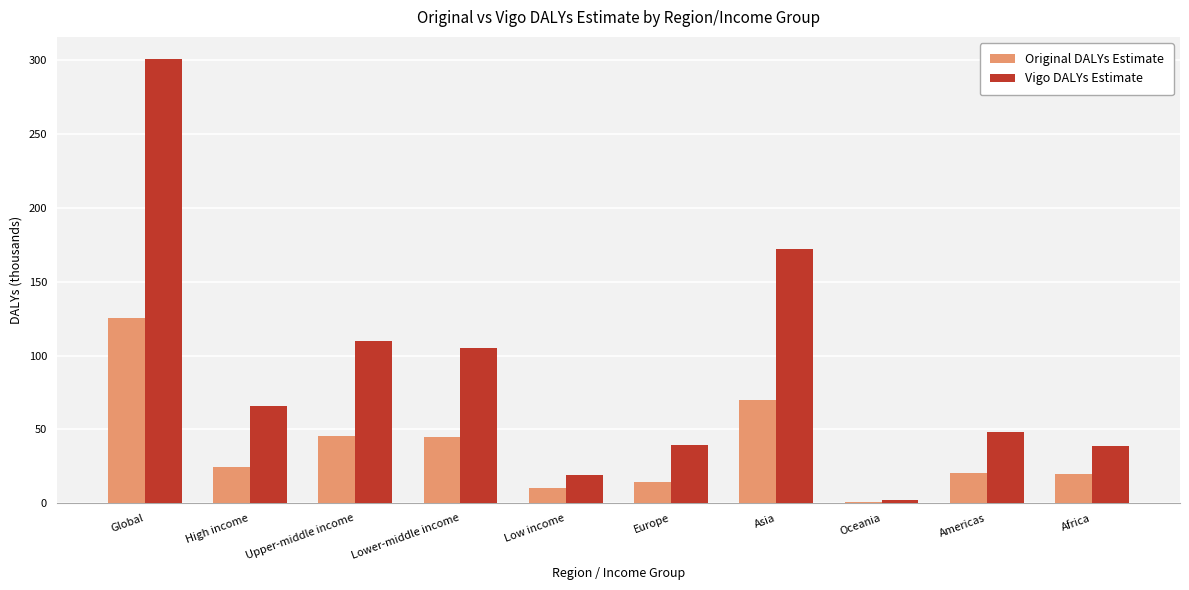

What are all the series names shown in the legend?

Original DALYs Estimate, Vigo DALYs Estimate